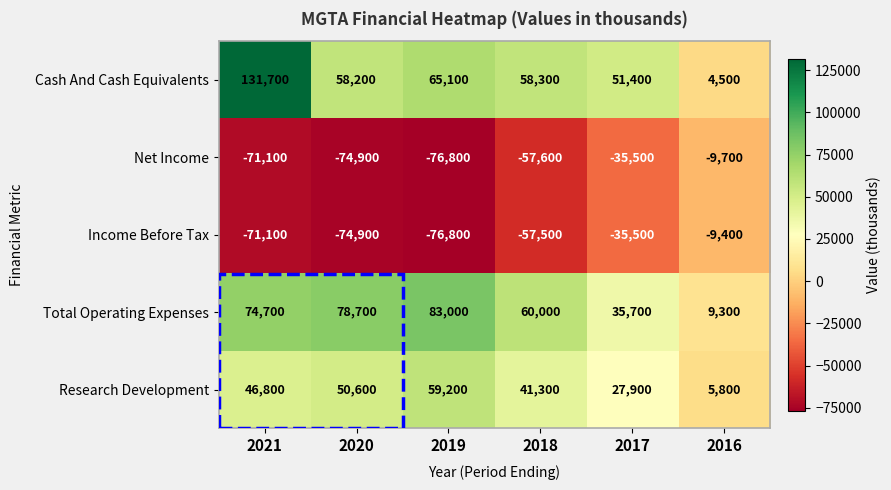

What is the difference between the maximum and second lowest values in the Income Before Tax series?

65500